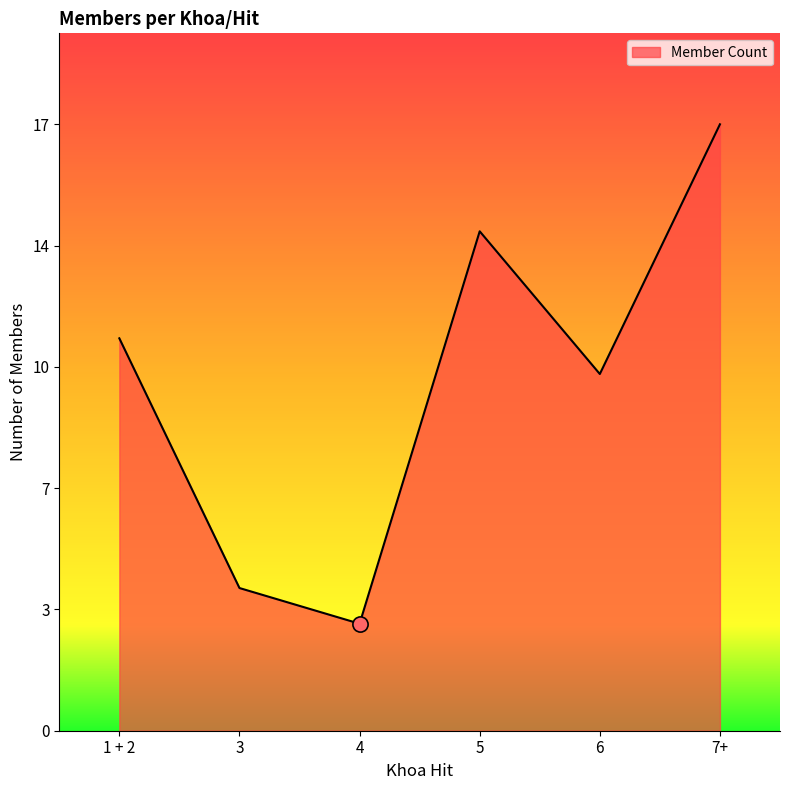

Between 1 + 2 and 5, which is larger?

5